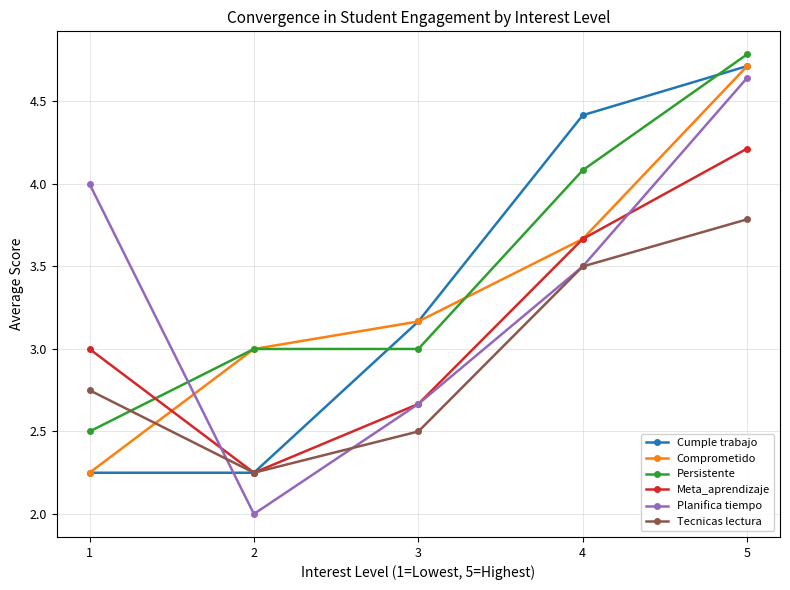

Which series changed the most between 3 and 5?

Planifica tiempo